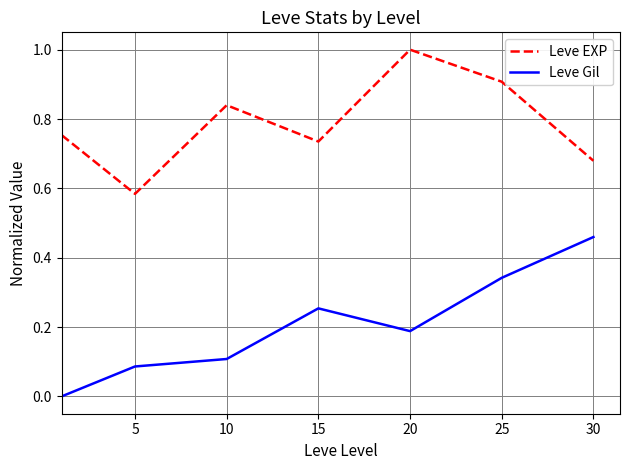

Which series has the largest total across all categories?

Leve EXP